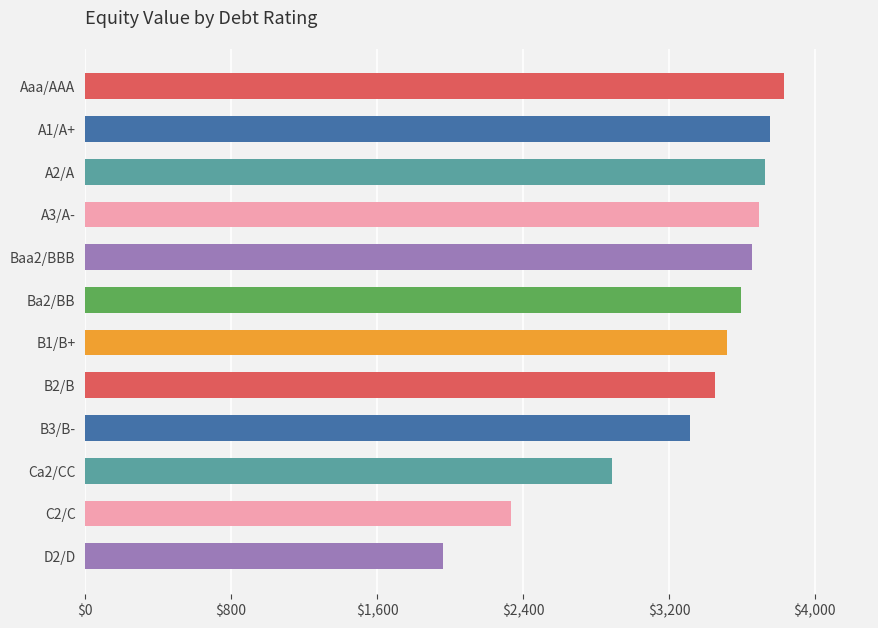

What is the sum of all values?

39734.7